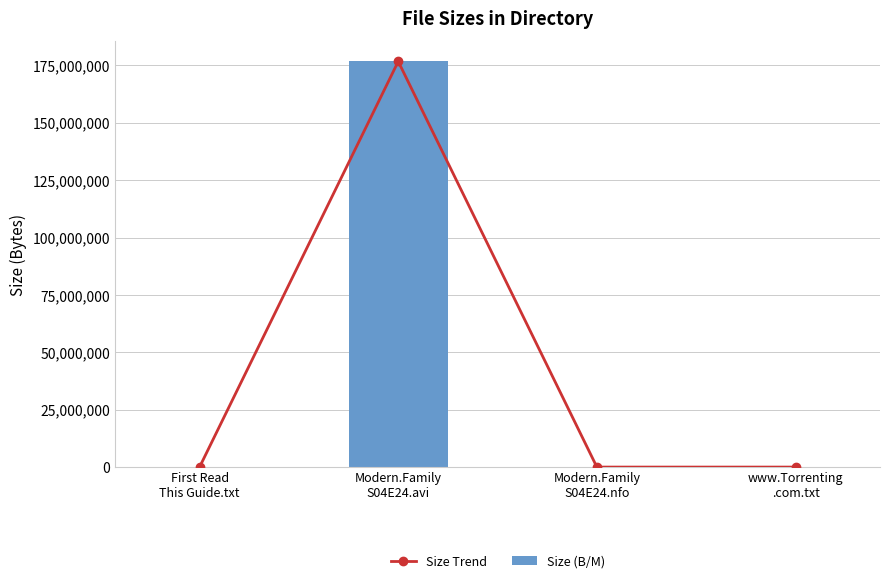

What is the sum of the Size (B/M) values at Modern.Family
S04E24.avi and Modern.Family
S04E24.nfo?

176700423